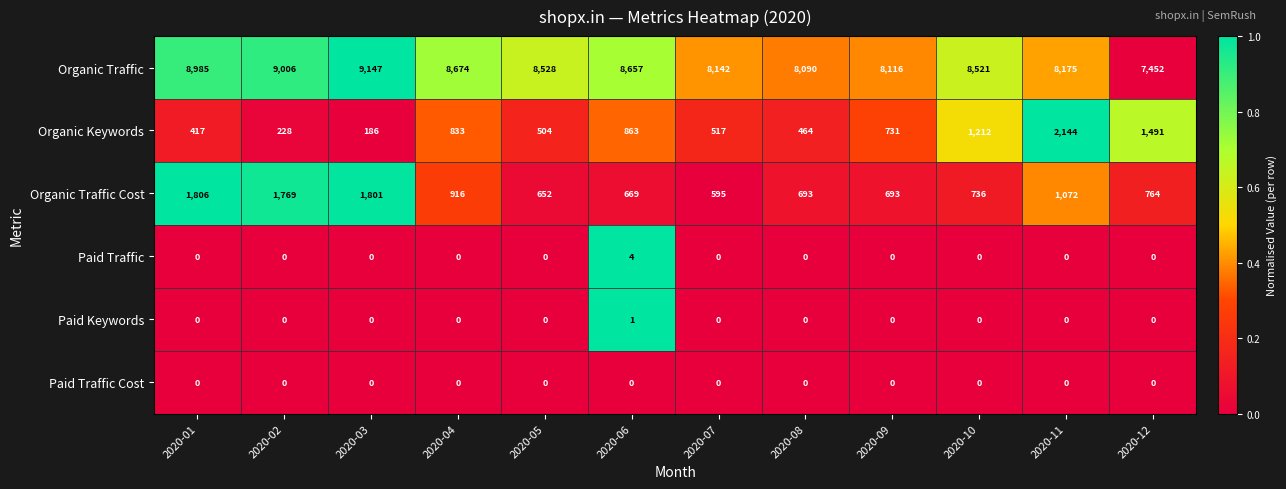

Is it true that Paid Traffic equals 0 at 2020-09?

True